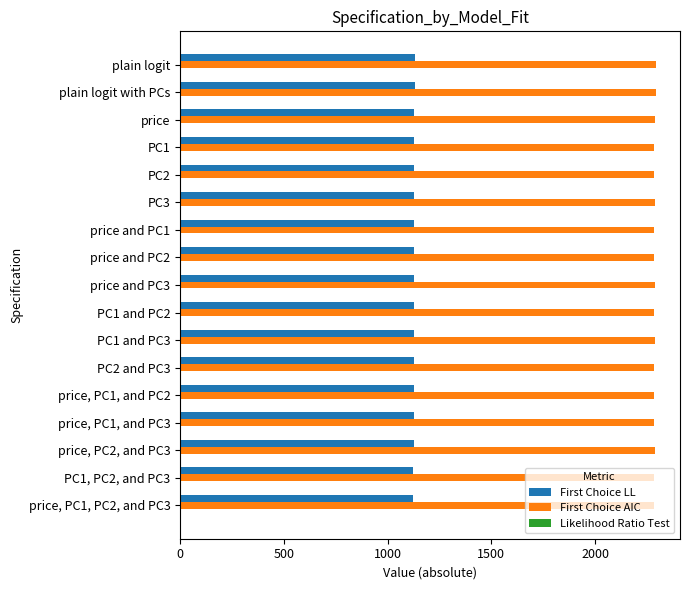

Which series has the largest total across all categories?

First Choice AIC